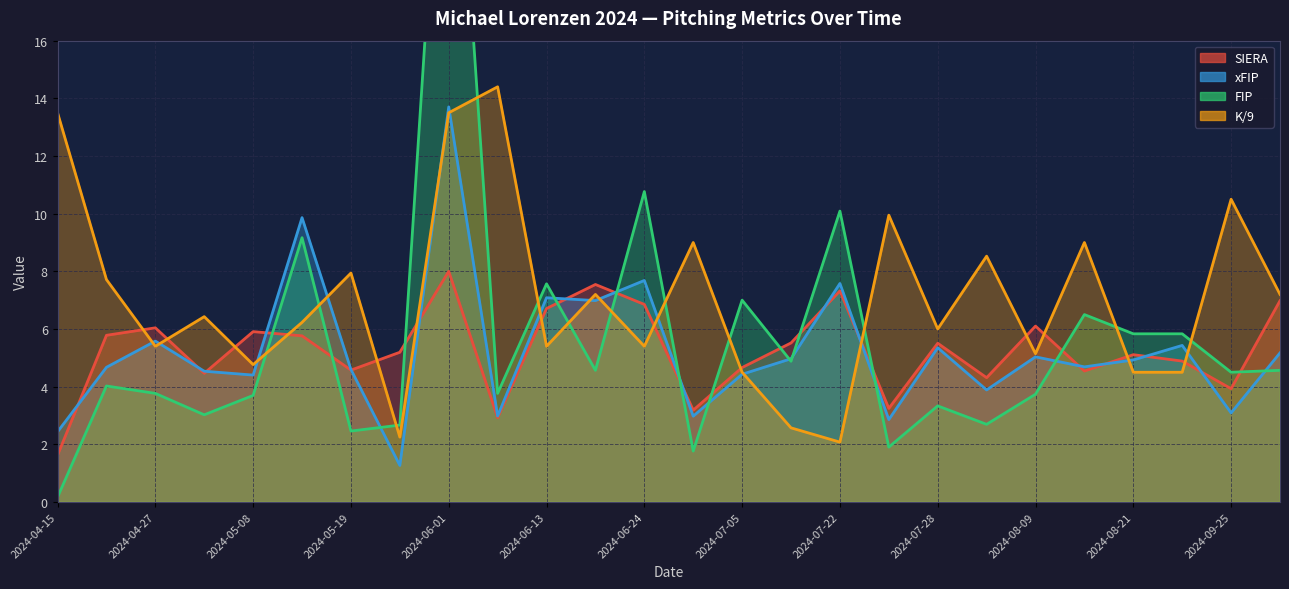

Which label corresponds to the smallest value in the chart?

2024-04-15